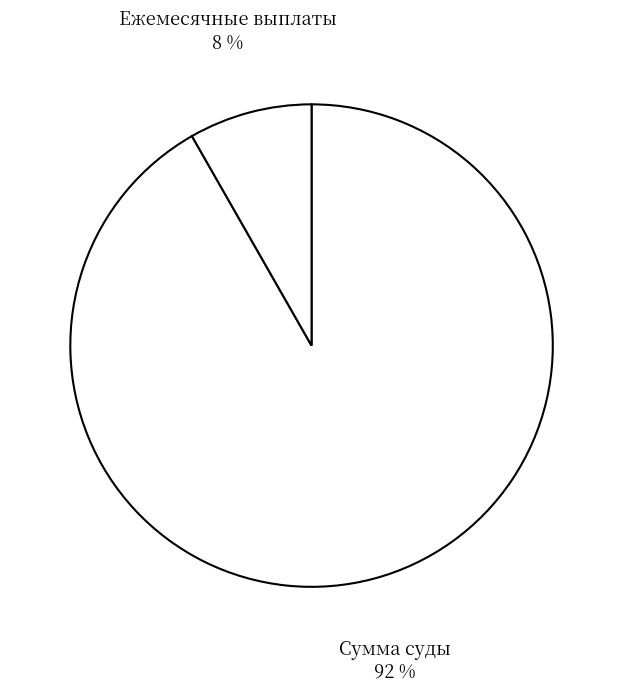

Between Сумма суды and Ежемесячные выплаты, which is larger?

Сумма суды